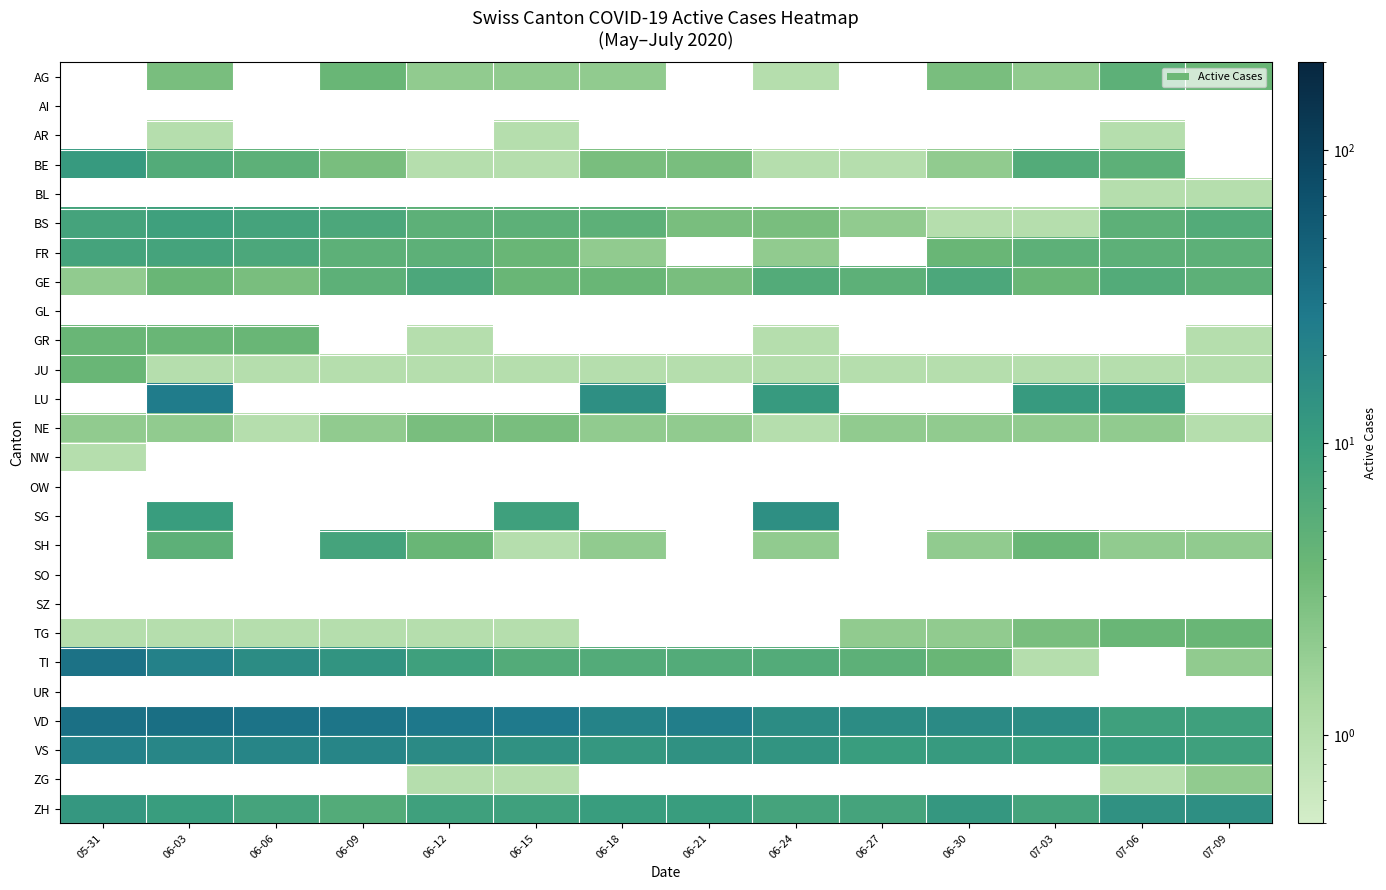

What is the difference between the maximum and minimum values in the BS series?

8.0